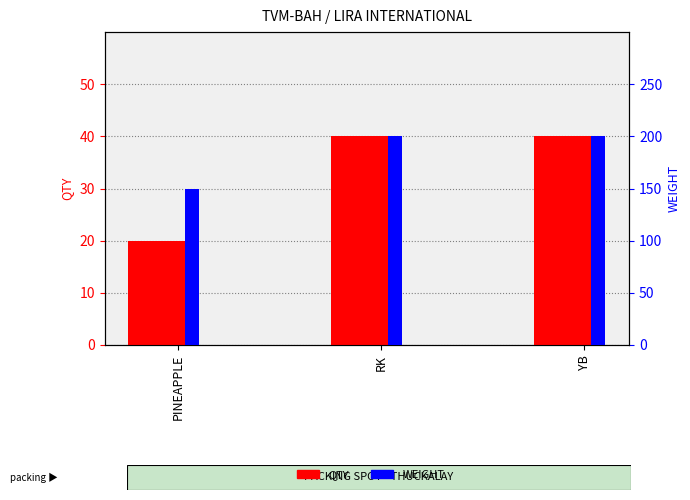

True or false: WEIGHT has a value of 150 at PINEAPPLE.

True